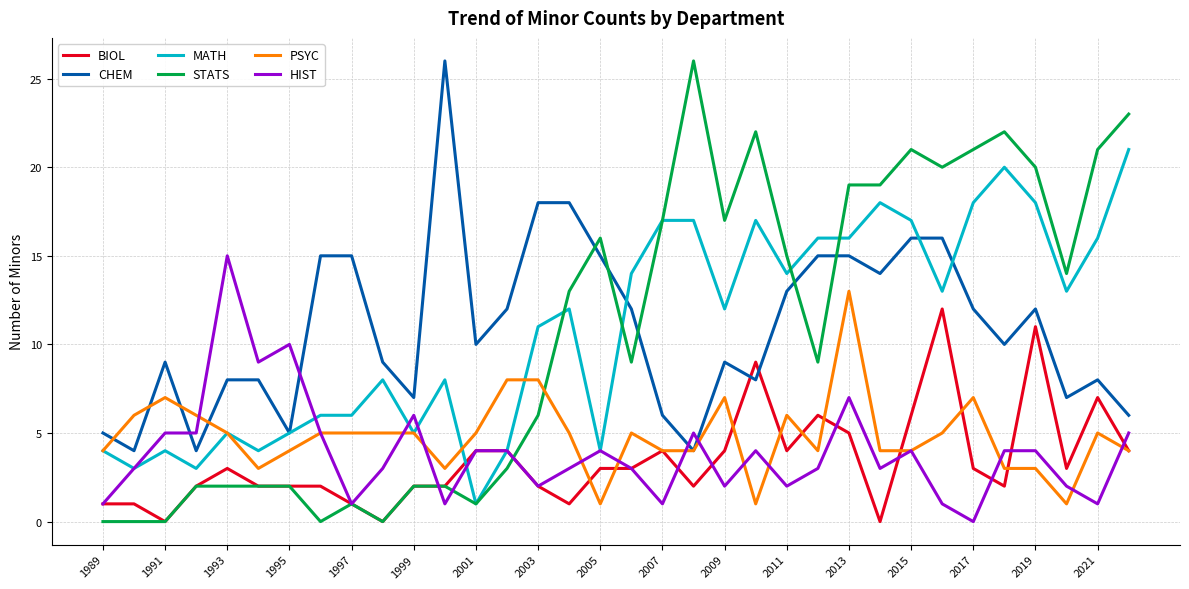

True or false: STATS and PSYC cross at least once.

True